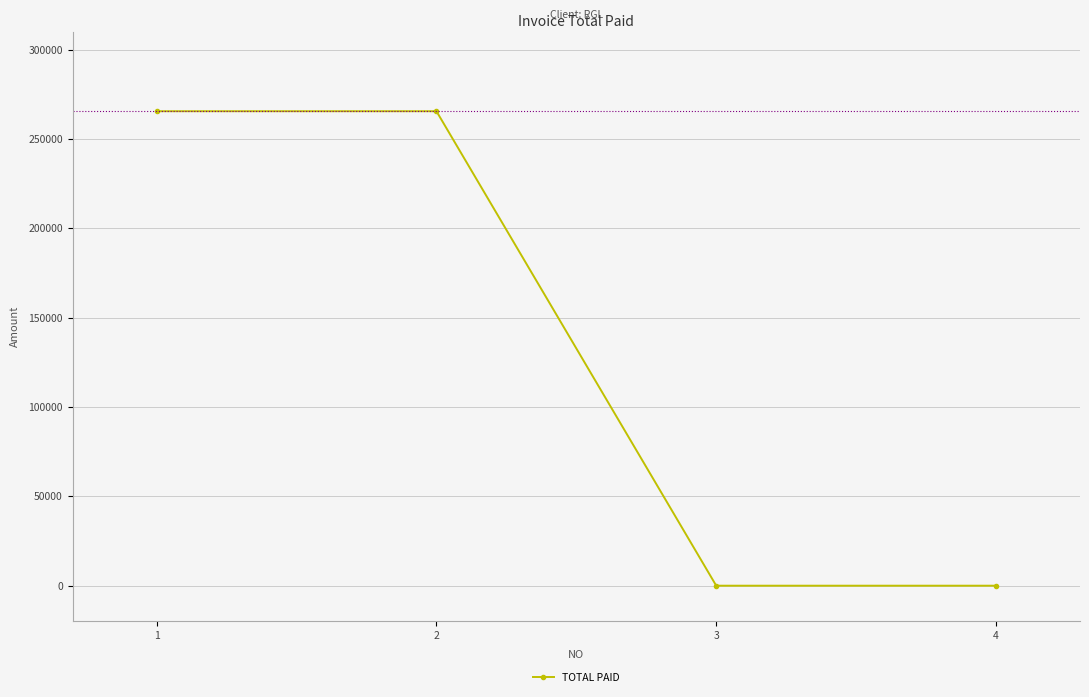

How many lines are shown in the chart?

1